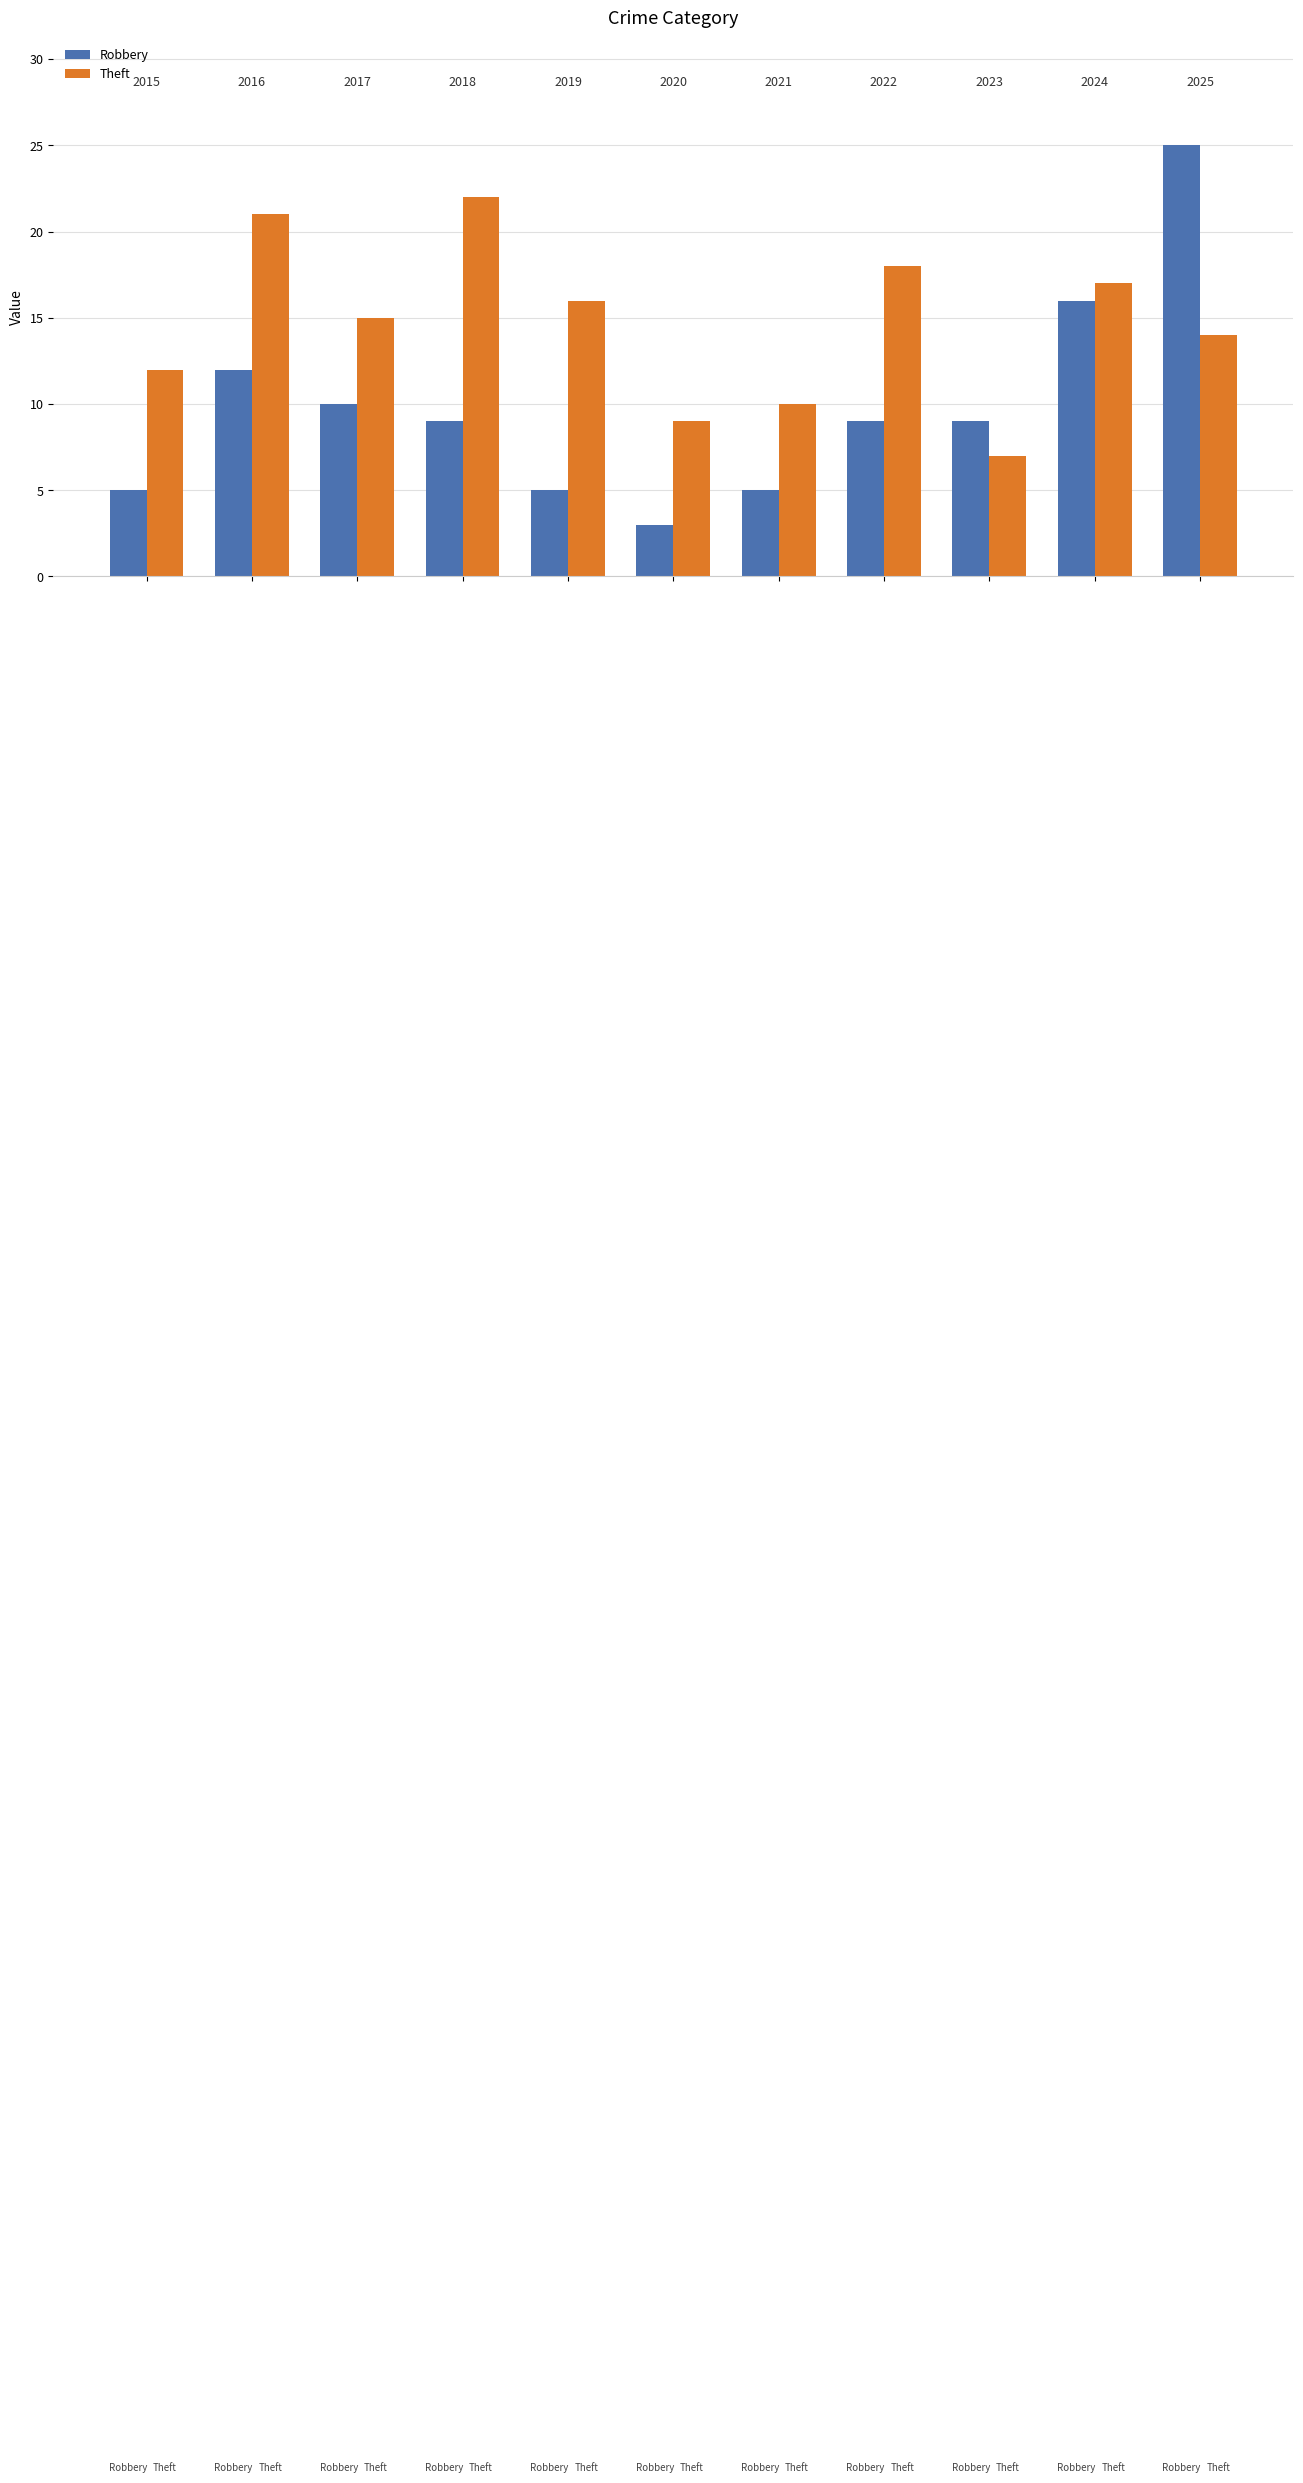

Which series has the widest spread of values?

Robbery